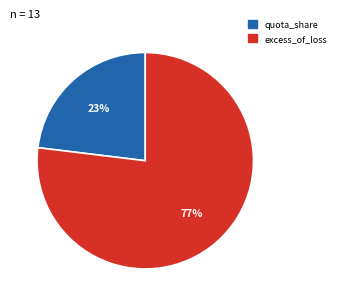

How many slices are in this pie chart?

2